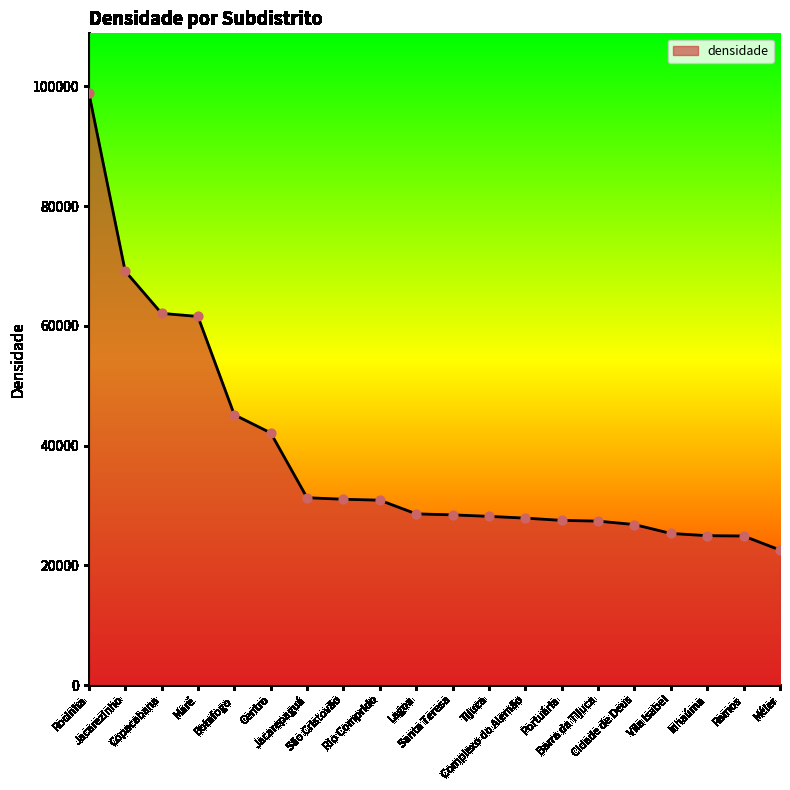

What is the change in value from Santa Teresa to Méier?

-5879.3